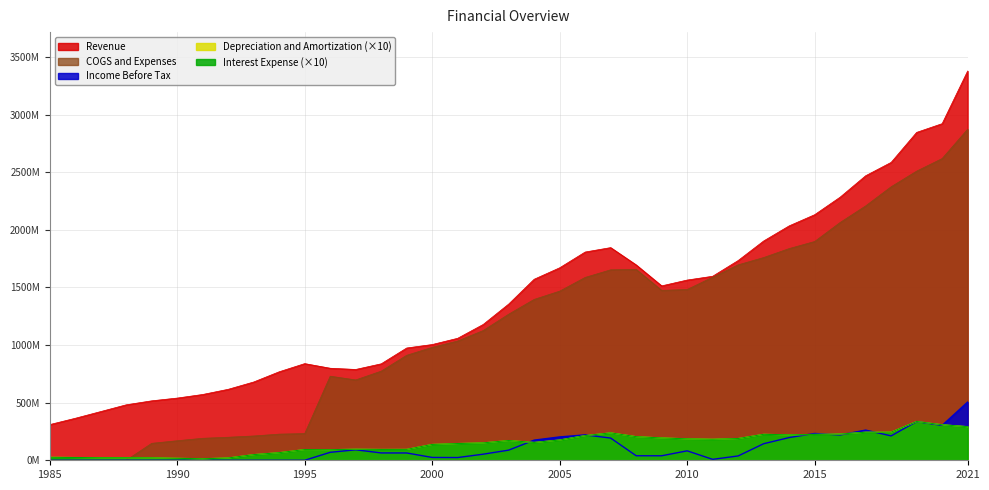

True or false: Revenue has more than 0 interior local peaks.

True